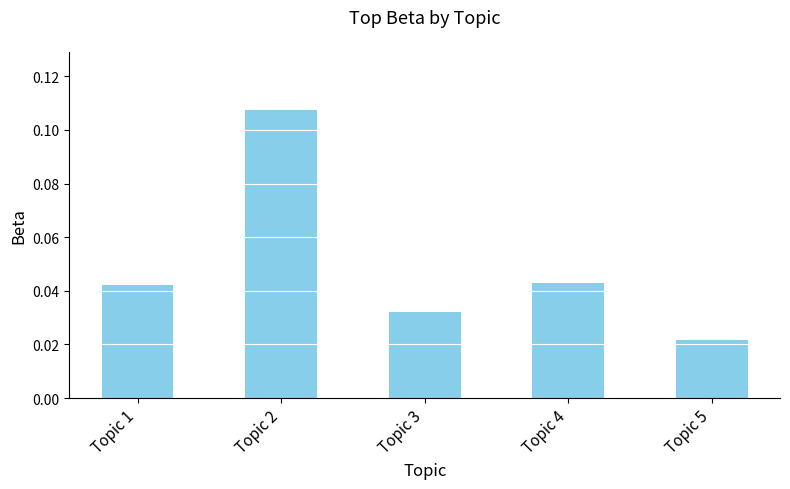

At which label is the value closest to 0?

Topic 5